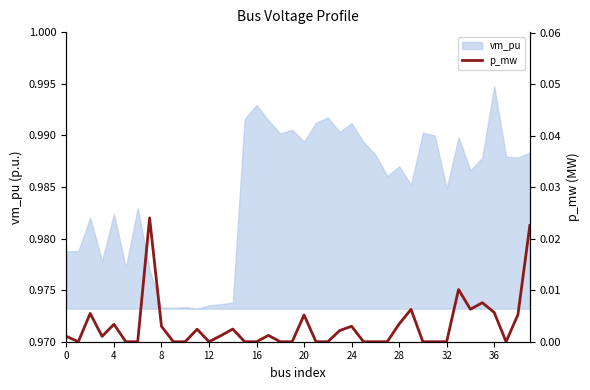

How many positive values are there?

21